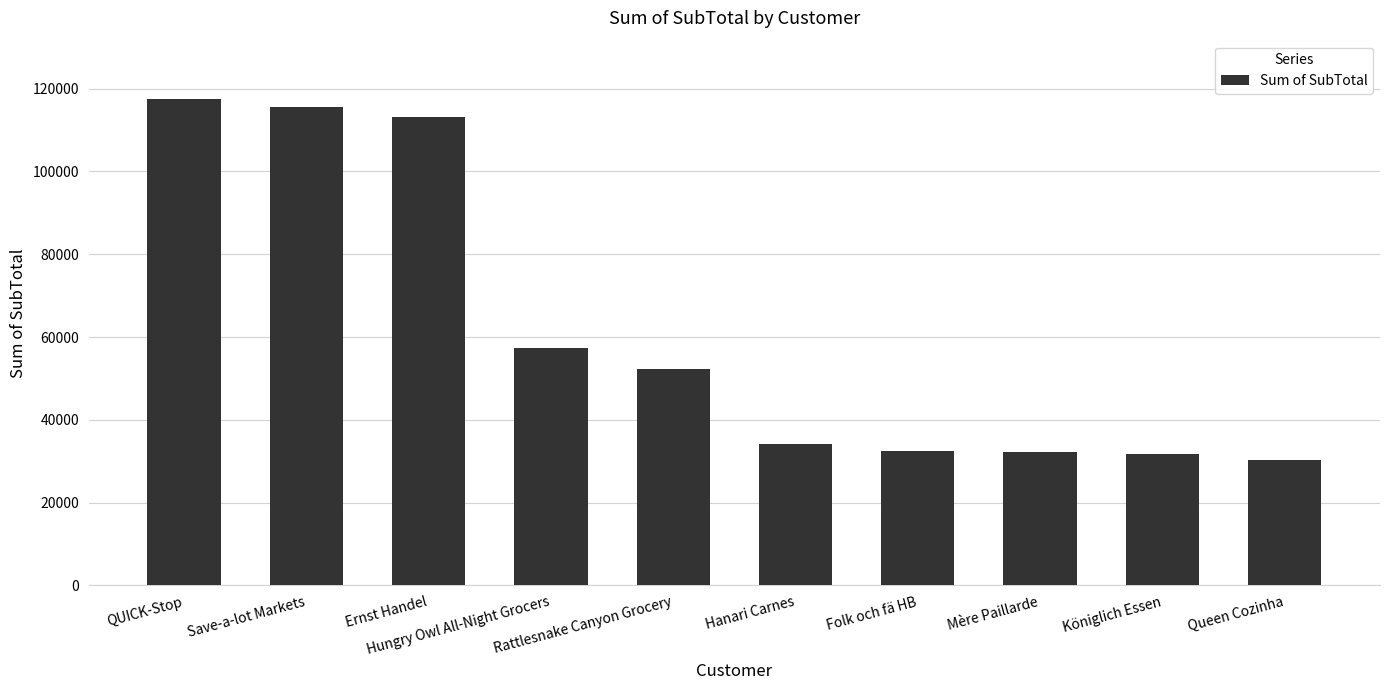

What is the change in value from Ernst Handel to Königlich Essen?

-81490.9